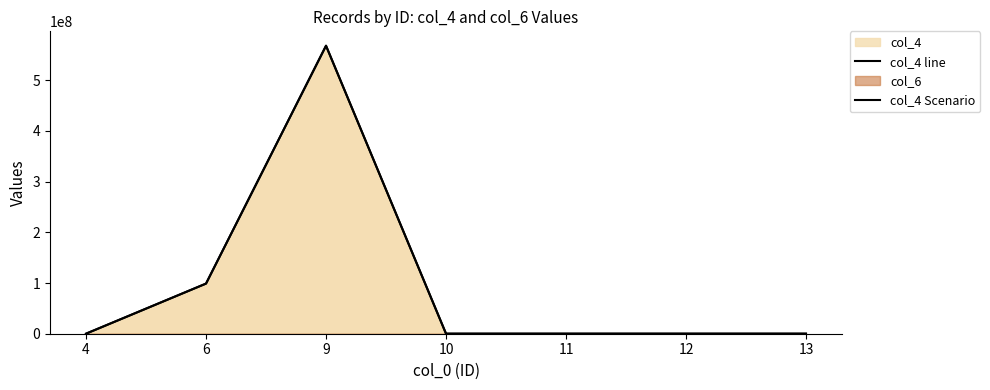

What is the sum of the col_4 line values at 13 and 11?

197752